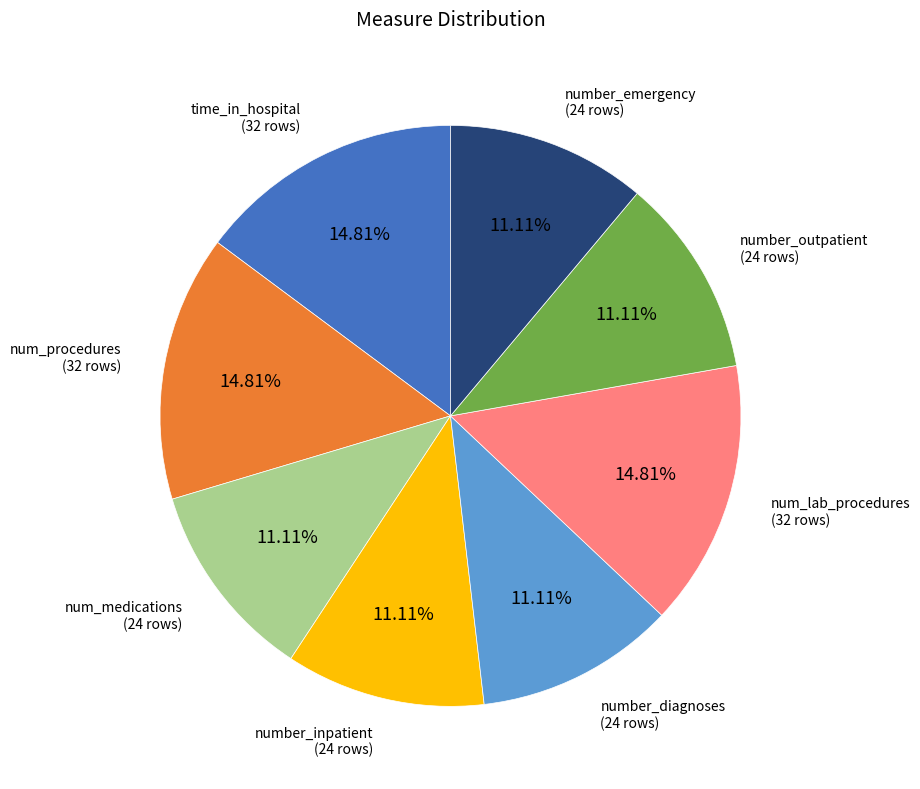

Is there a majority slice in this chart?

No